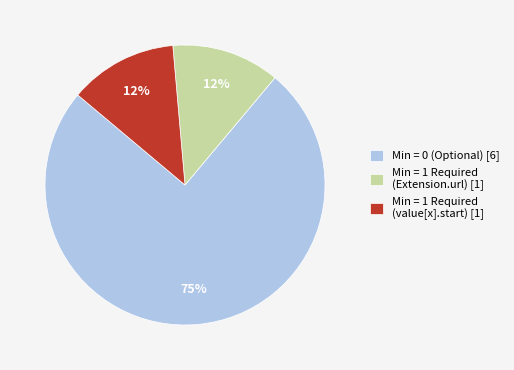

What is the largest slice in the pie chart?

Min = 0 (Optional) [6]